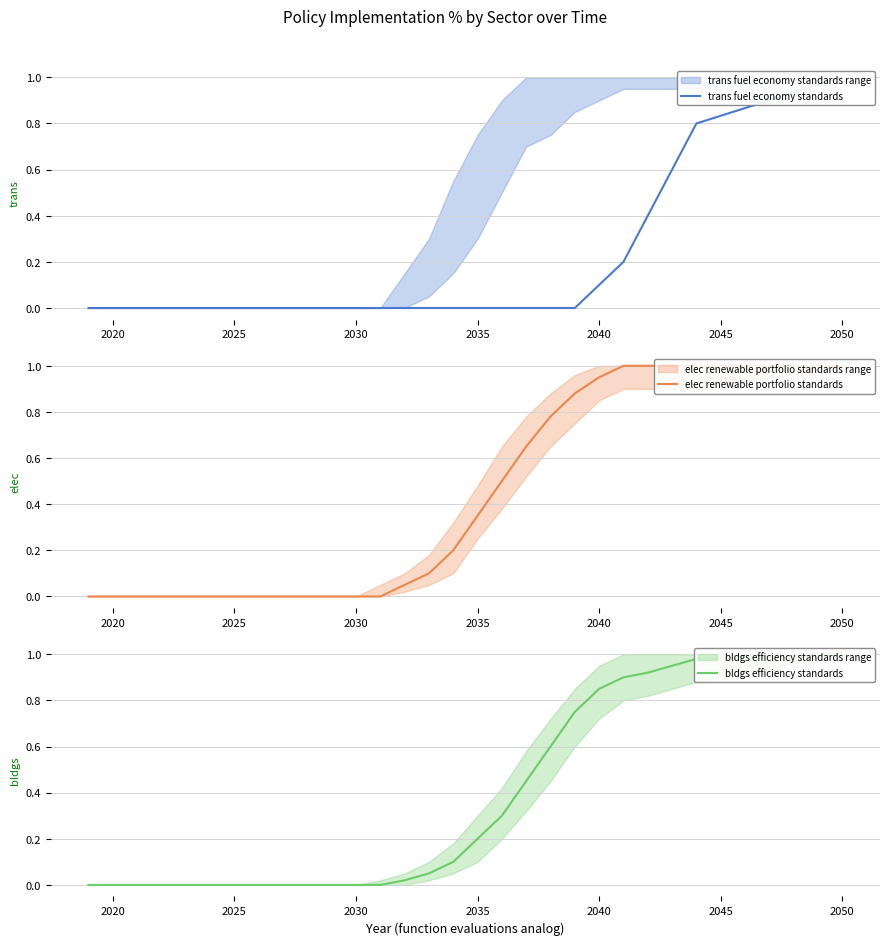

True or false: elec renewable portfolio standards has more than 1 points higher than both neighbors.

False